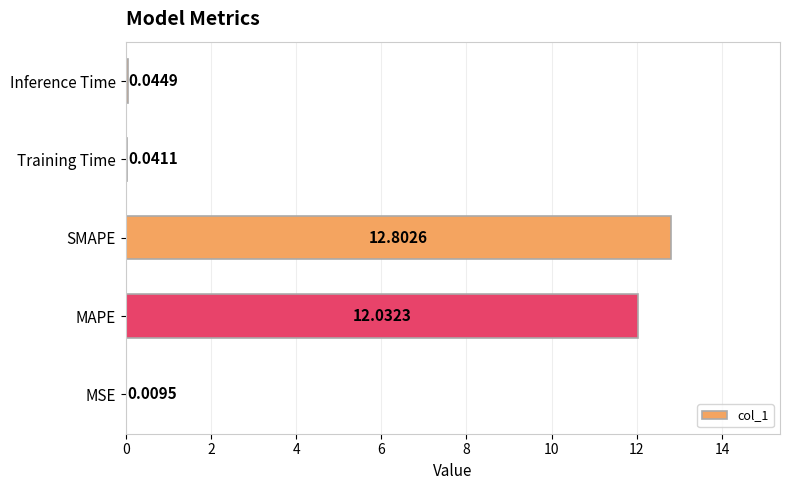

What is the sum of the values at MSE and SMAPE?

12.8